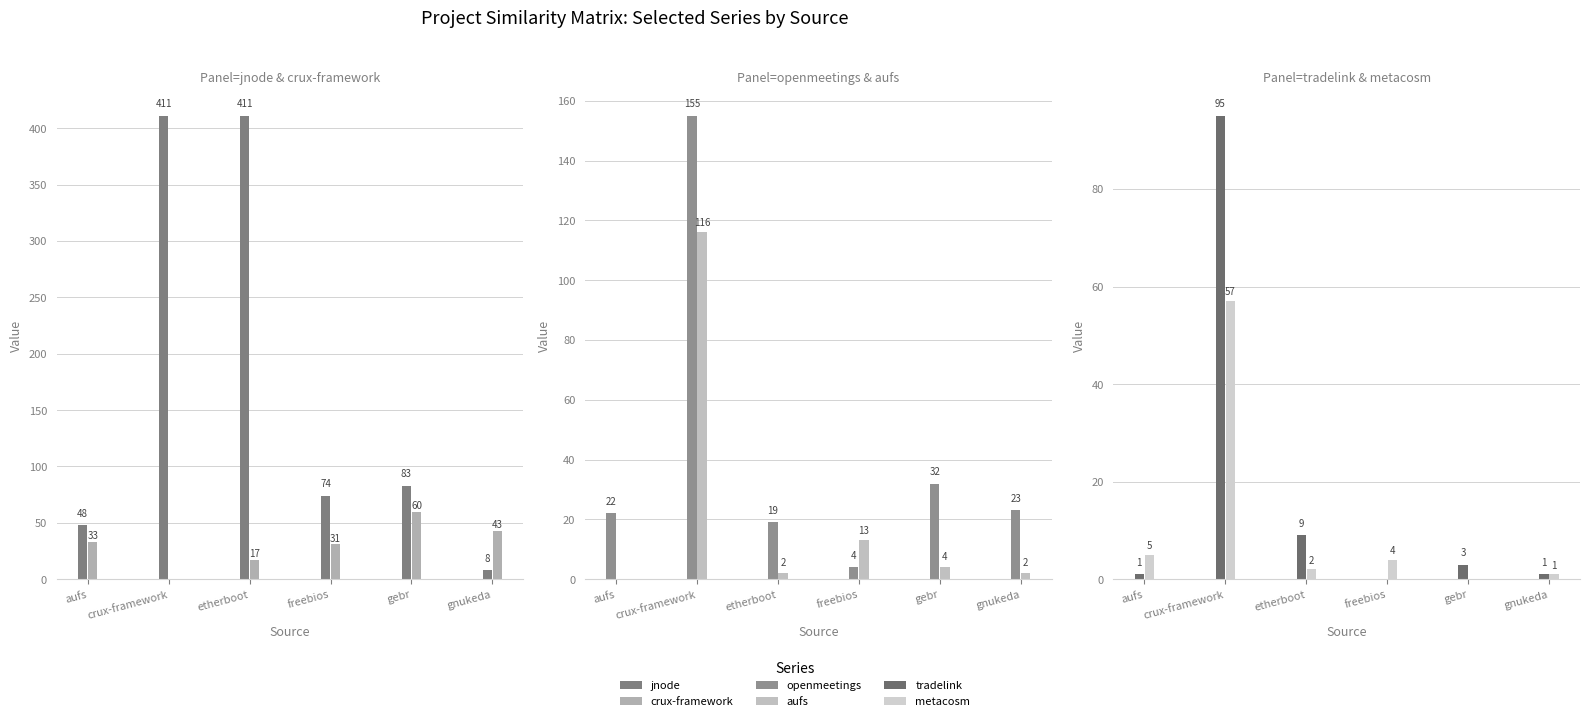

What is the value of the jnode.csv bar at the 4th from the left?

74